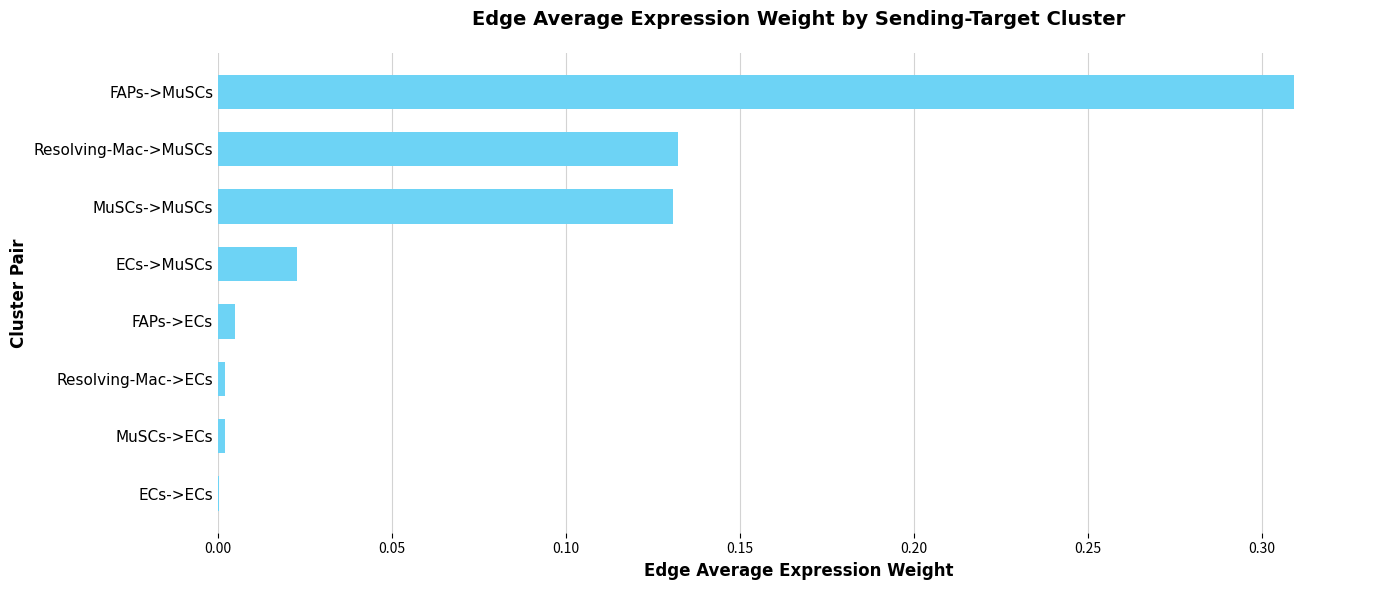

Does the chart contain stacked bars?

No